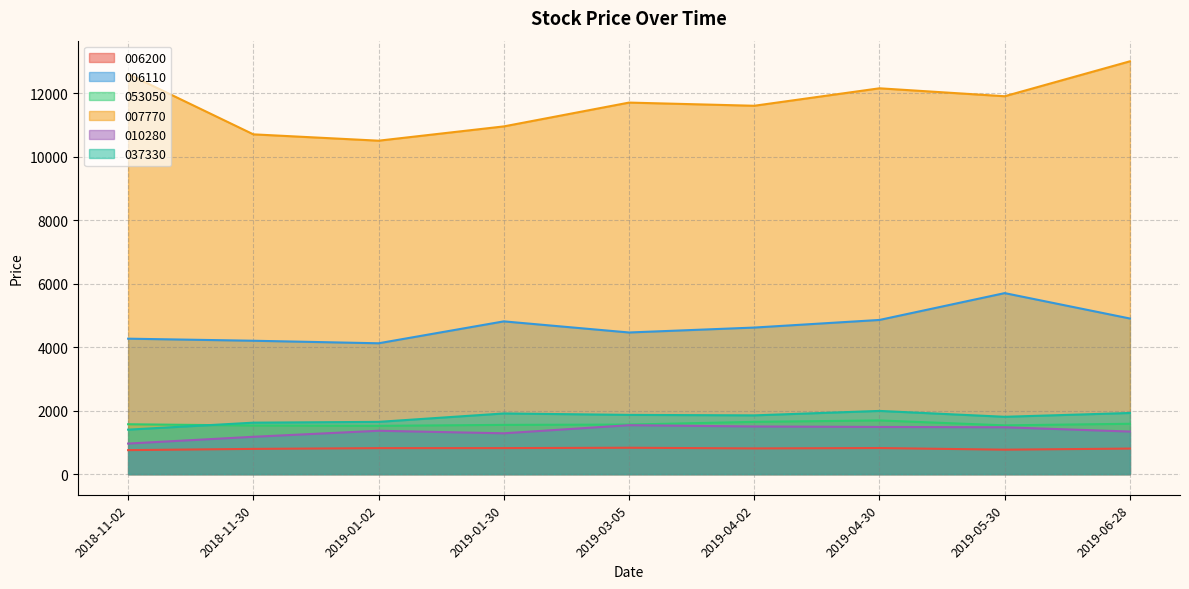

Rank the categories by 037330 value from lowest to highest.

2018-11-02, 2018-11-30, 2019-01-02, 2019-05-30, 2019-04-02, 2019-03-05, 2019-01-30, 2019-06-28, 2019-04-30